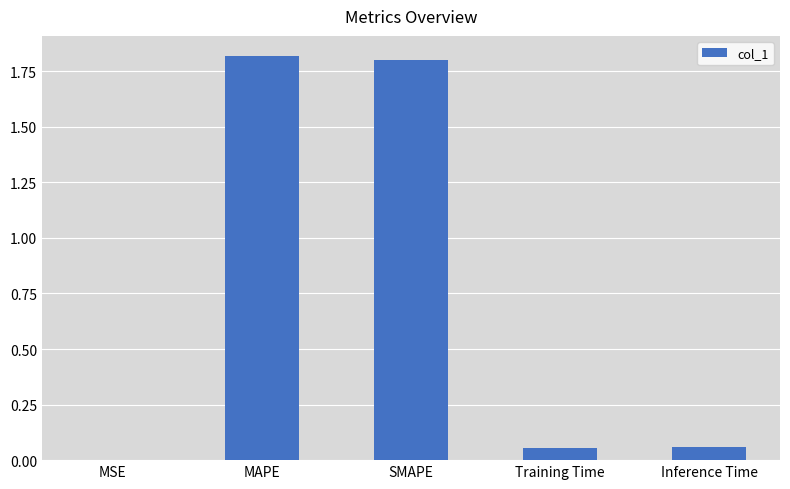

Are the bars grouped side by side (vs. stacked)?

No